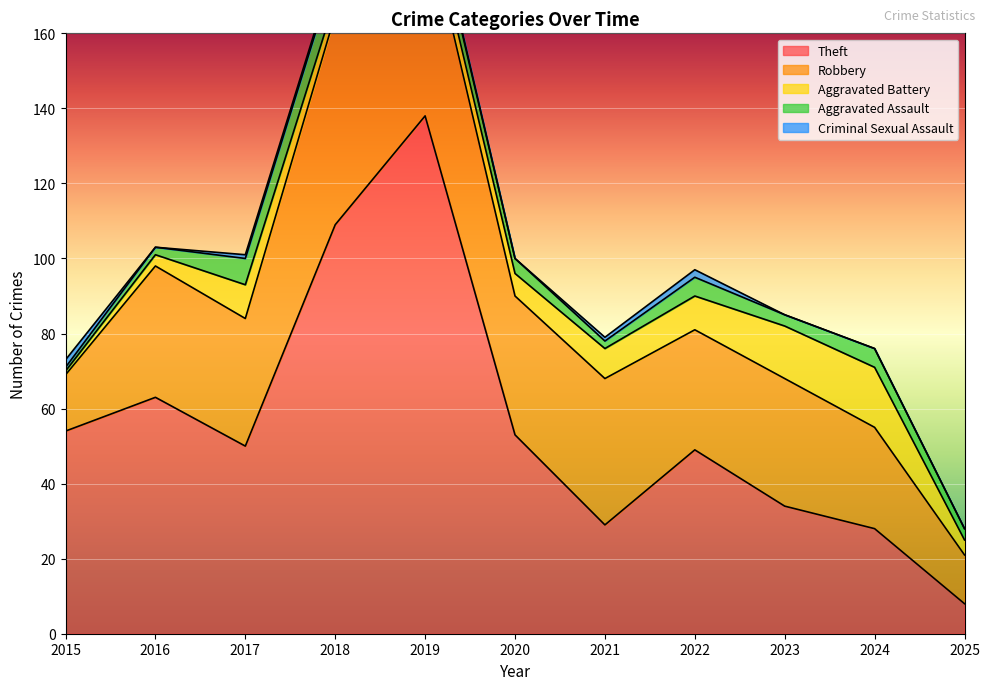

Is the value of Theft at 2022 greater than the value of Aggravated Assault at 2015?

Yes